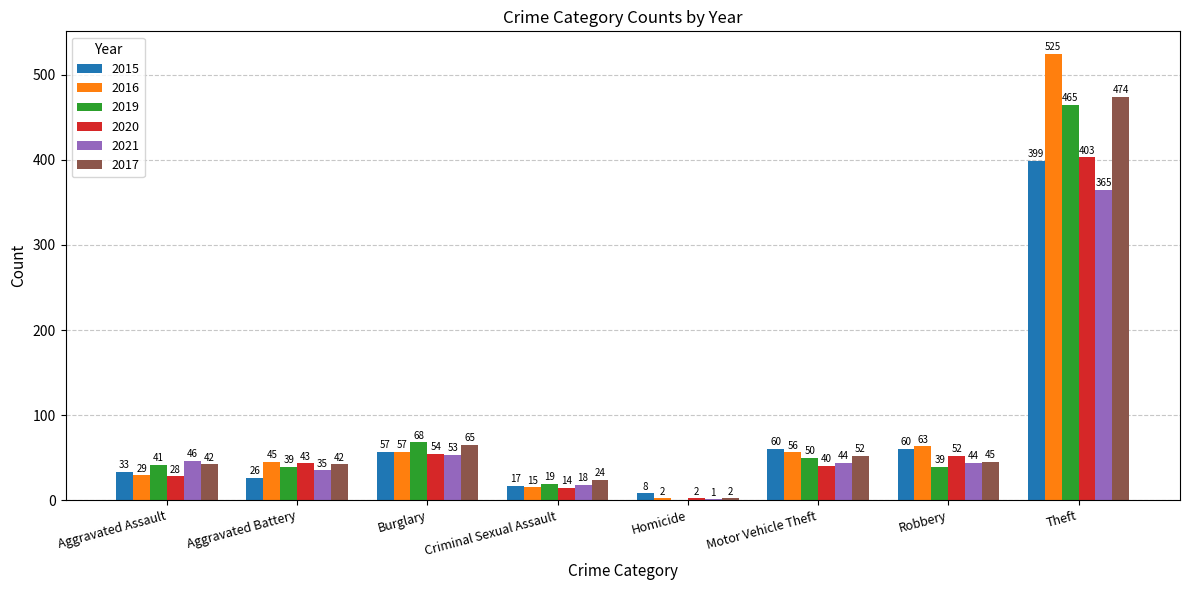

Between Aggravated Assault and Homicide, which series saw the biggest shift?

2021